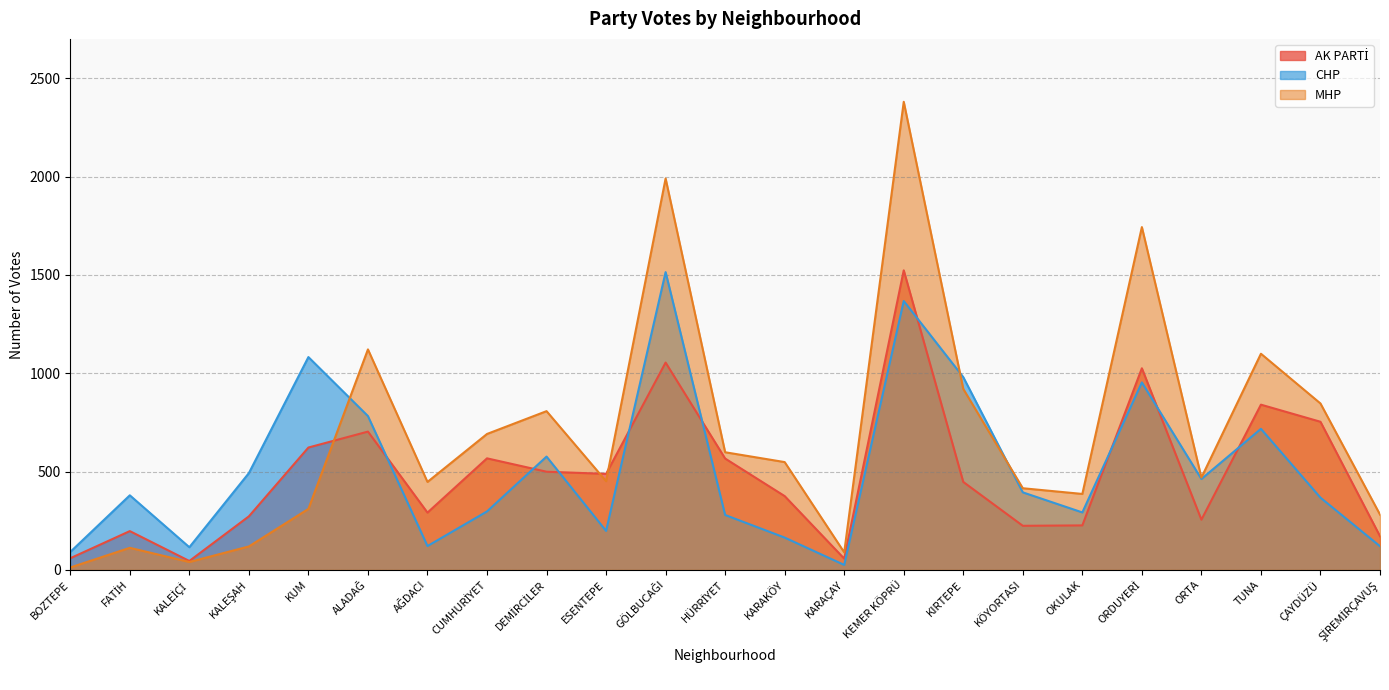

Which category has the lowest value in the AK PARTİ series?

KALEİÇİ